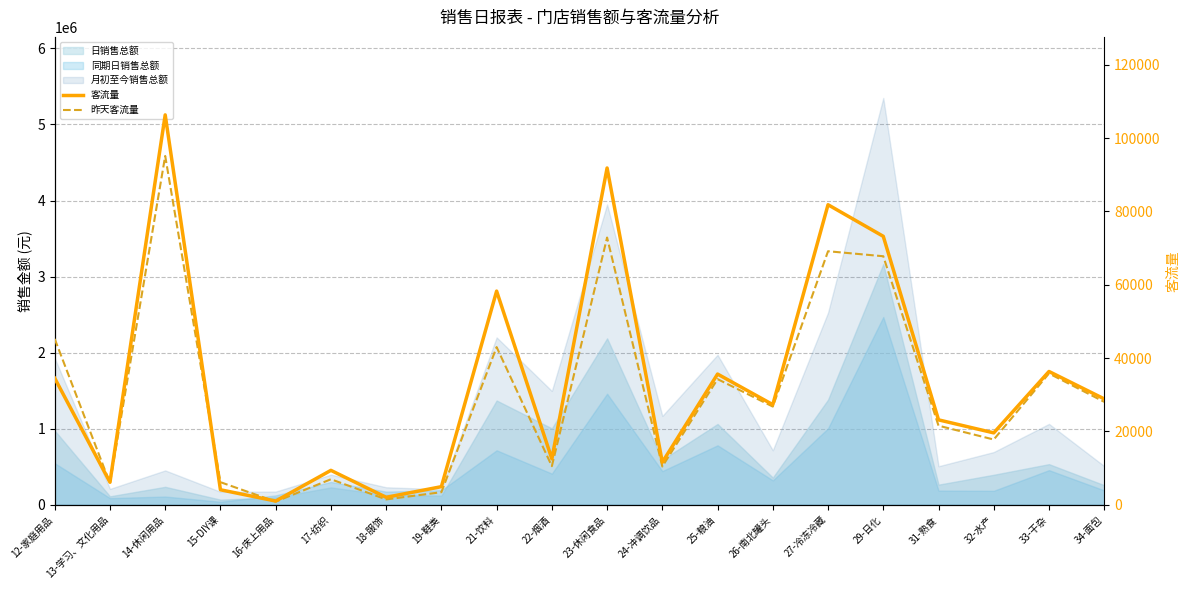

The 昨天客流量 series shows 21569 at 31-熟食. True or false?

True